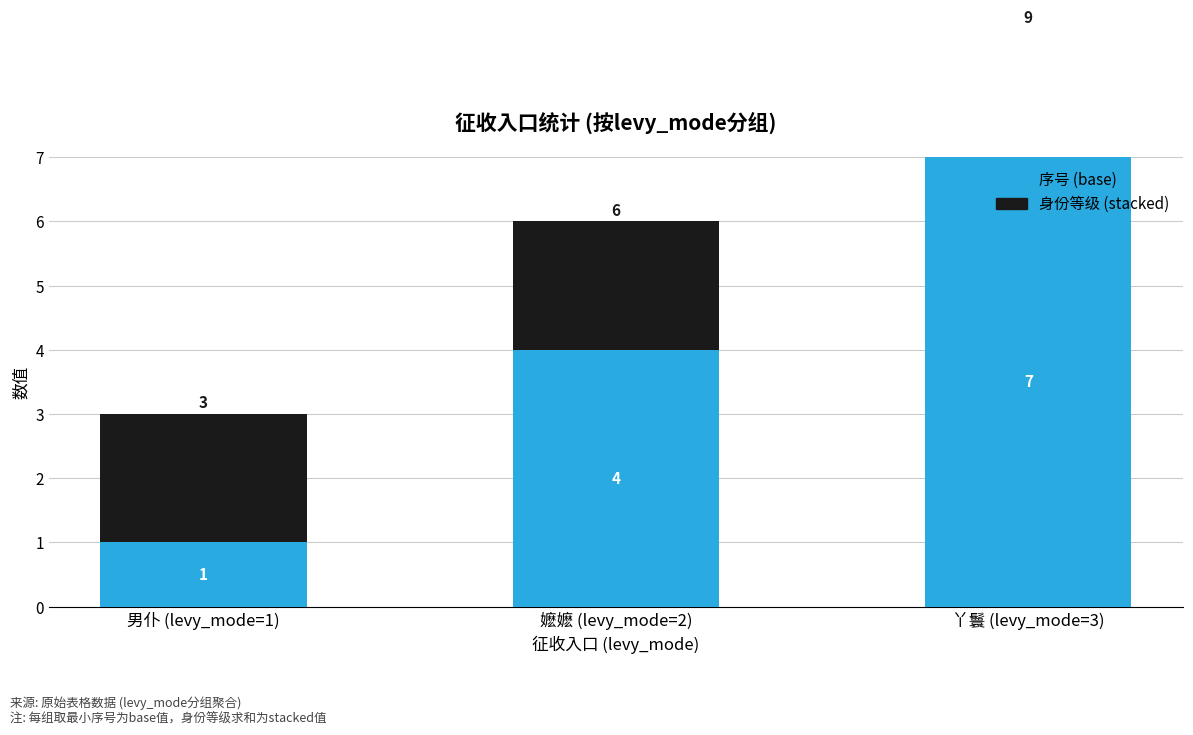

List the labels in order of 身份等级 (stacked) value, smallest first.

男仆 (levy_mode=1), 嬷嬷 (levy_mode=2), 丫鬟 (levy_mode=3)